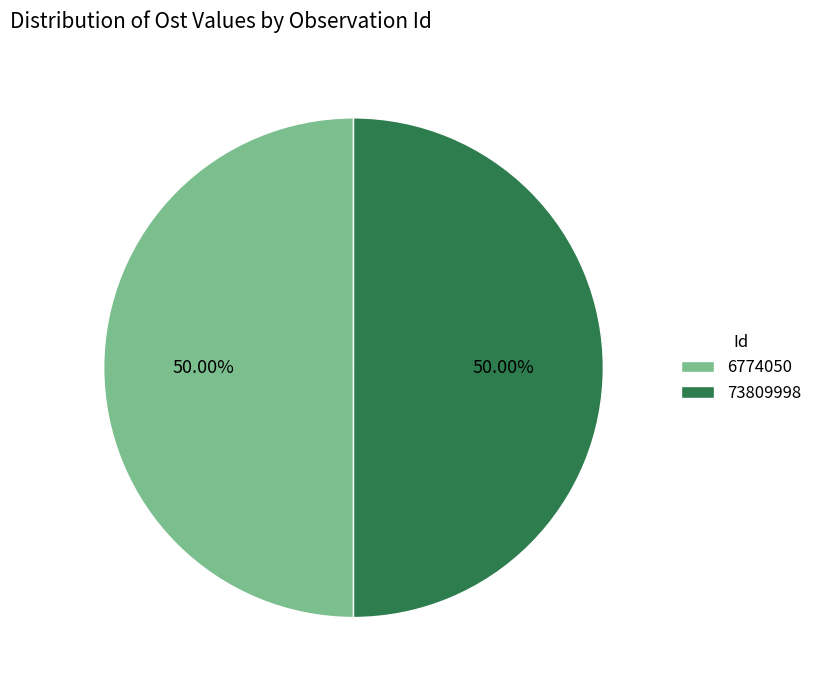

Approximately how many times larger is the value at 73809998 compared to 6774050?

1.0